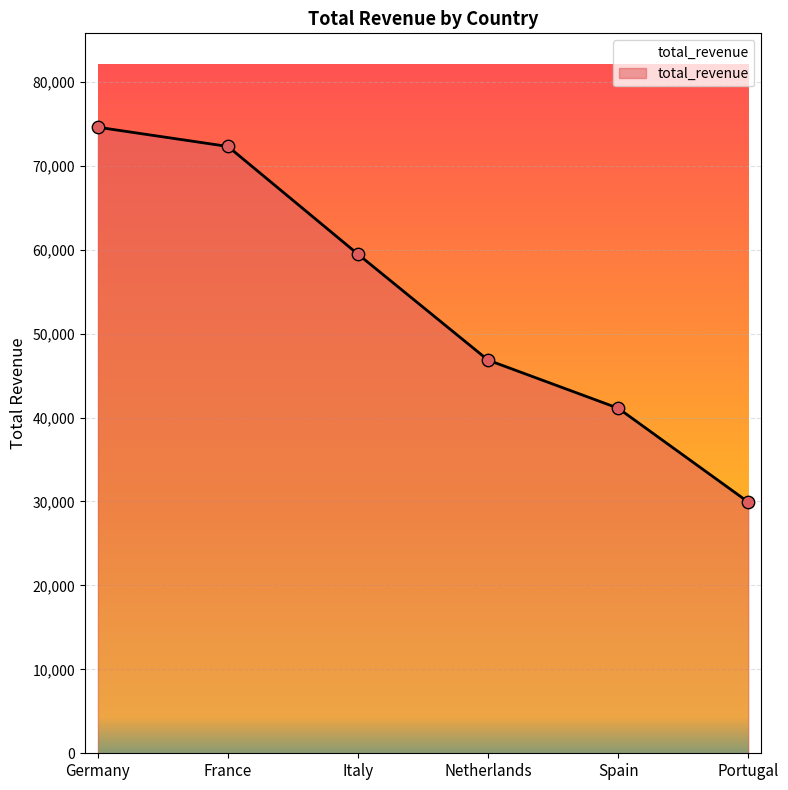

Approximately how many times larger is the value at Germany compared to Spain?

1.8